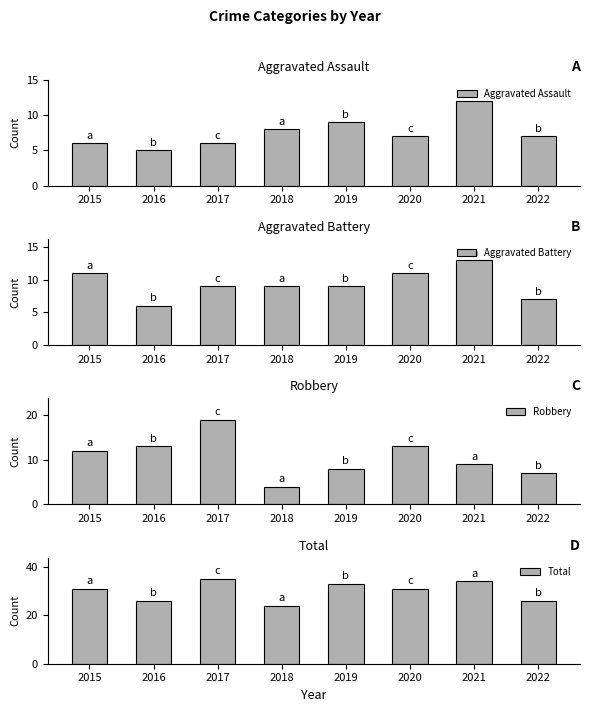

What is the value of the Aggravated Assault bar at the 4th from the left?

8